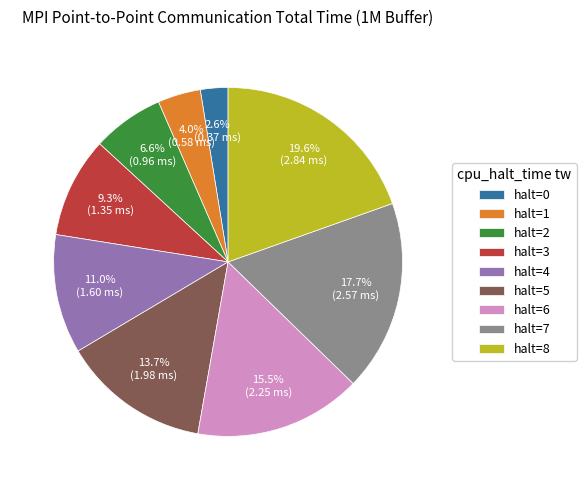

The halt=5 slice represents 14% of the pie. True or false?

True